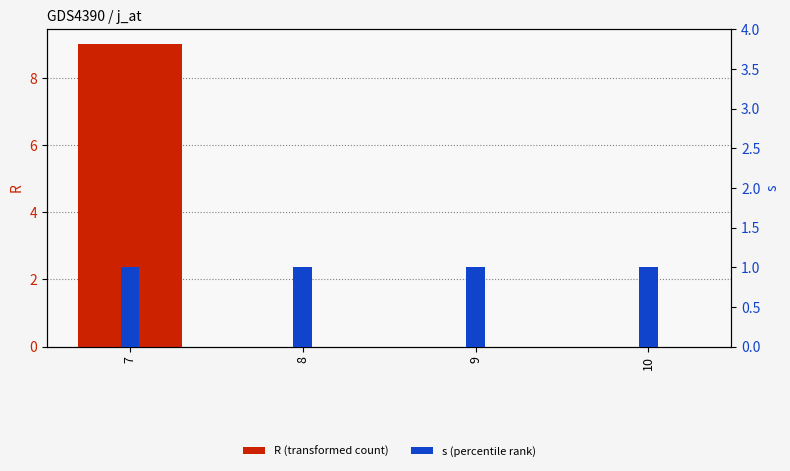

At which category is the sum across all series the highest?

7